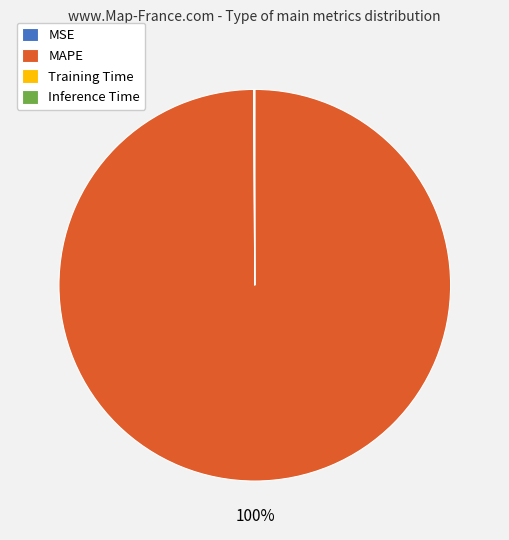

Which category accounts for the majority?

MAPE